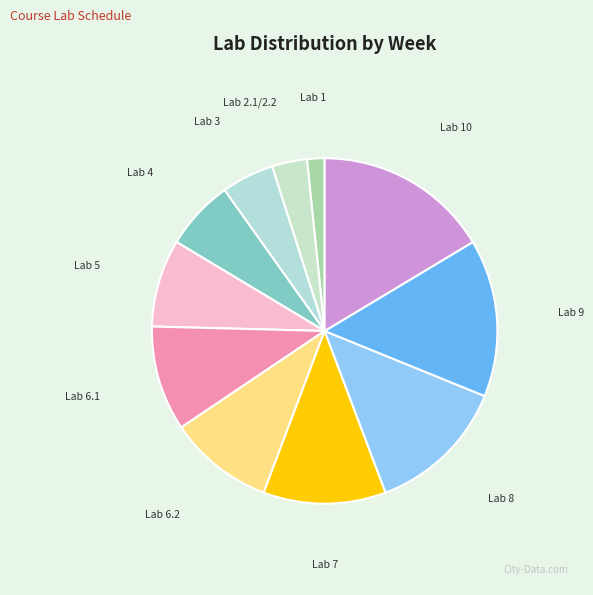

Which category has the smallest portion of the pie?

Lab 1